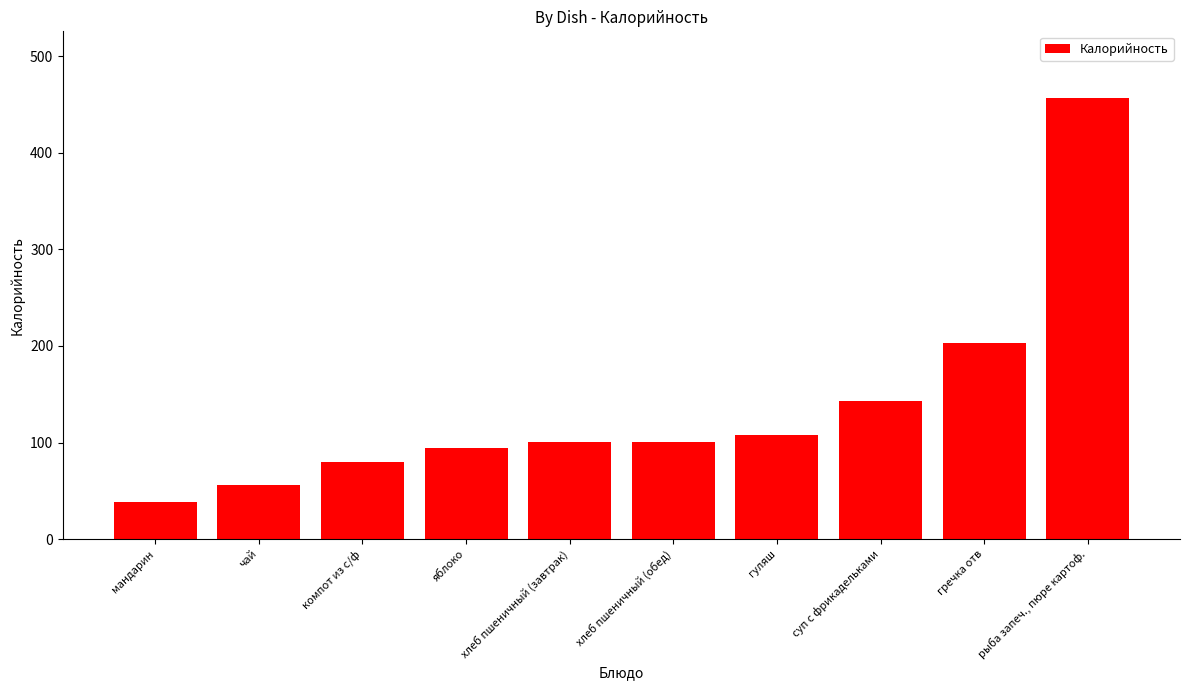

At which label is the value closest to 247?

гречка отв